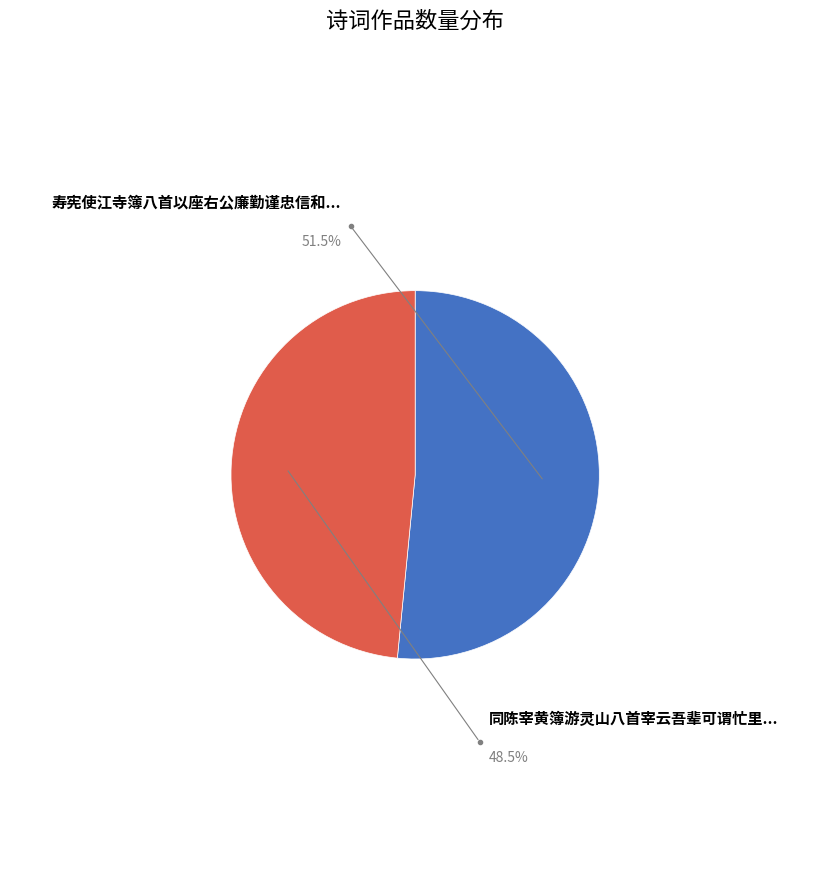

Does any single category account for the majority?

Yes